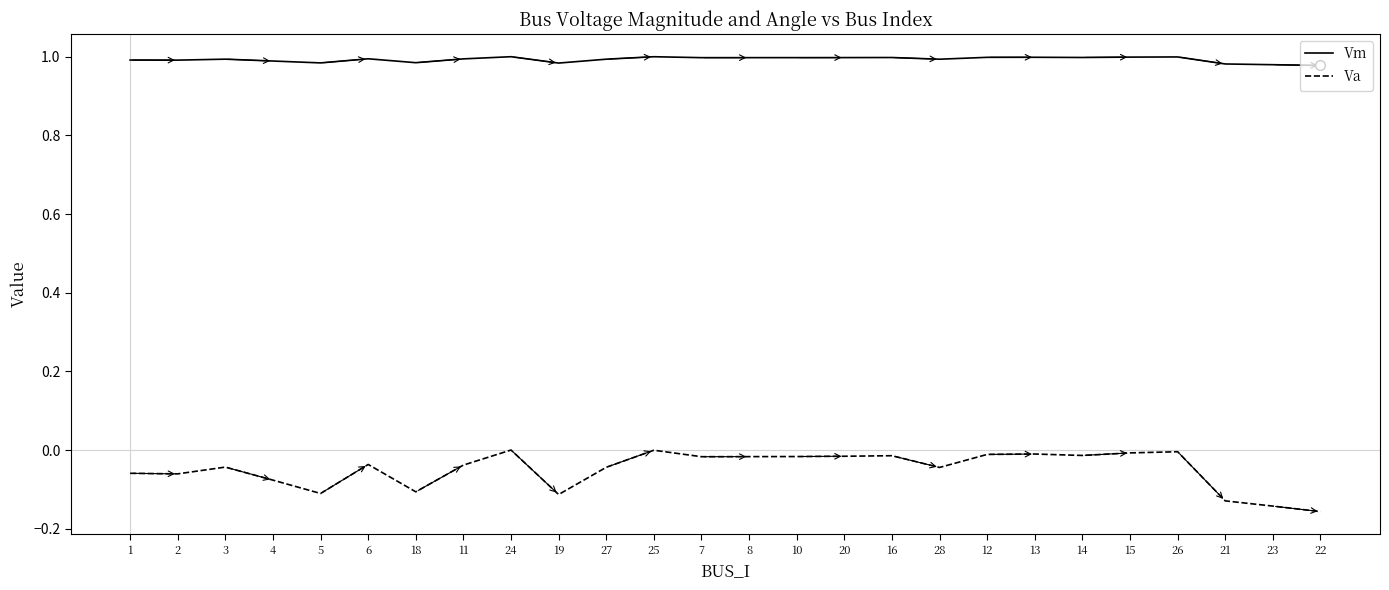

True or false: Va and Vm intersect in this chart.

False